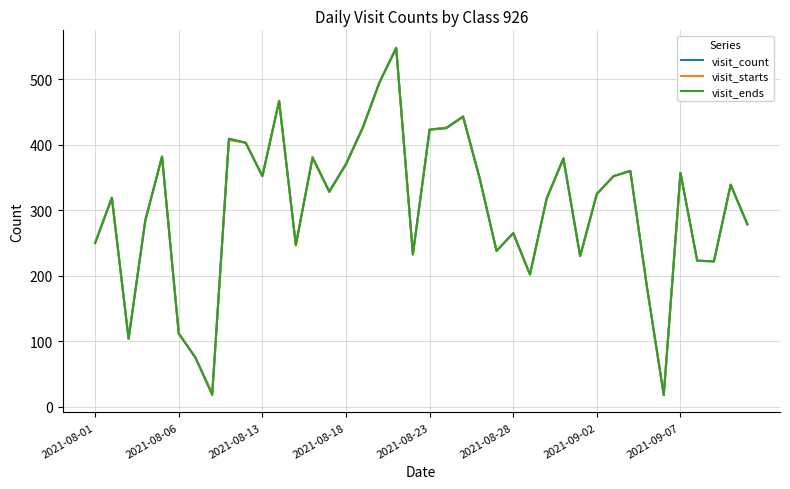

What is the maximum value shown in the chart?

548